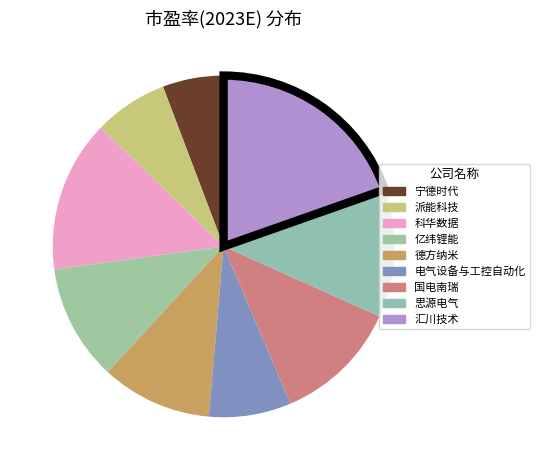

Is it true that 亿纬锂能 is 11% of the pie?

True